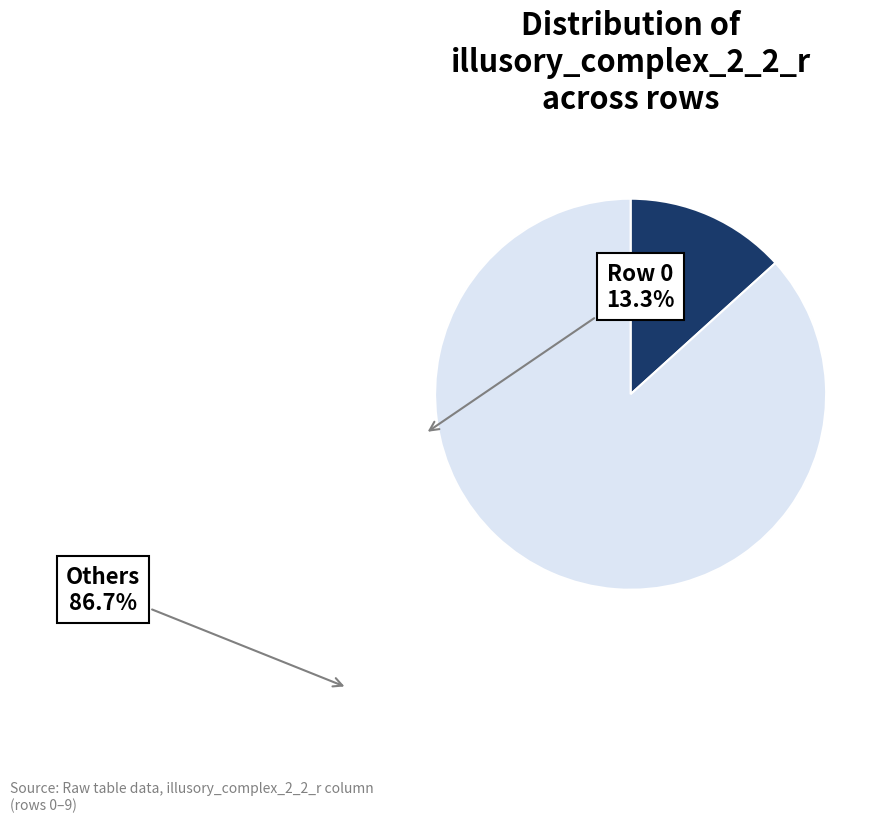

Is there any slice that represents more than half of the pie?

Yes